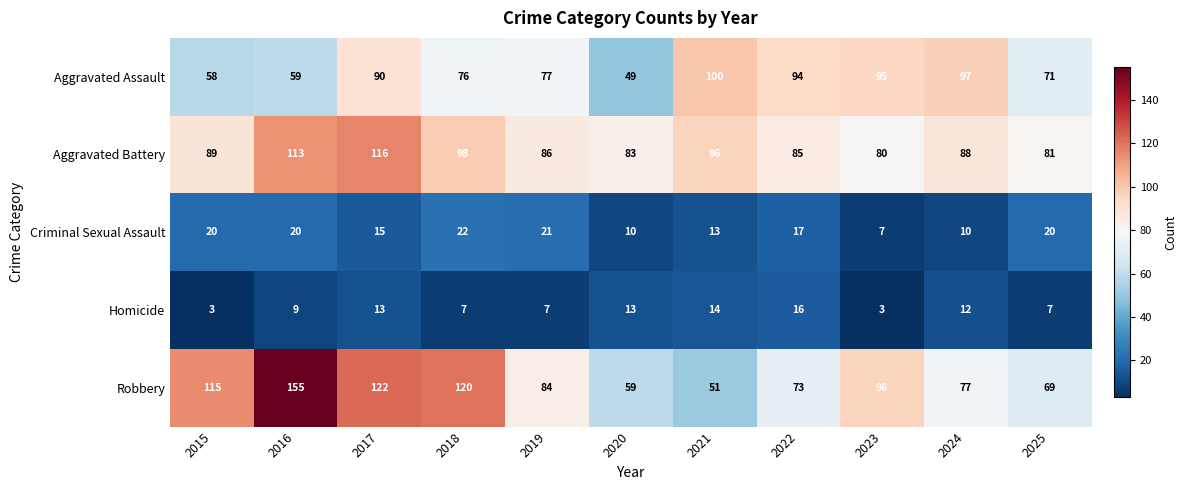

Which category has the highest value across all series?

2016